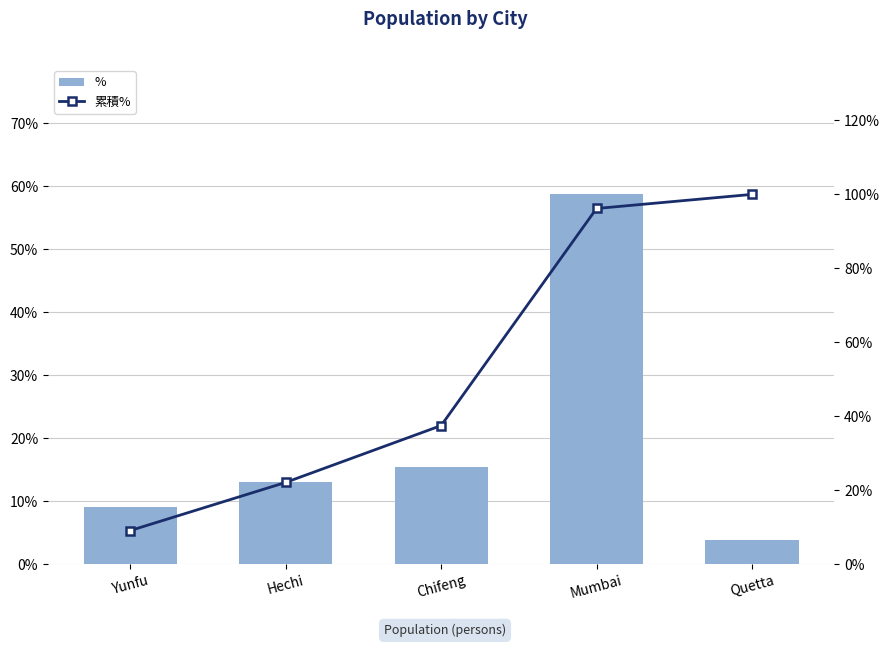

What is the difference between the maximum and second lowest values in the 累積% series?

77.9